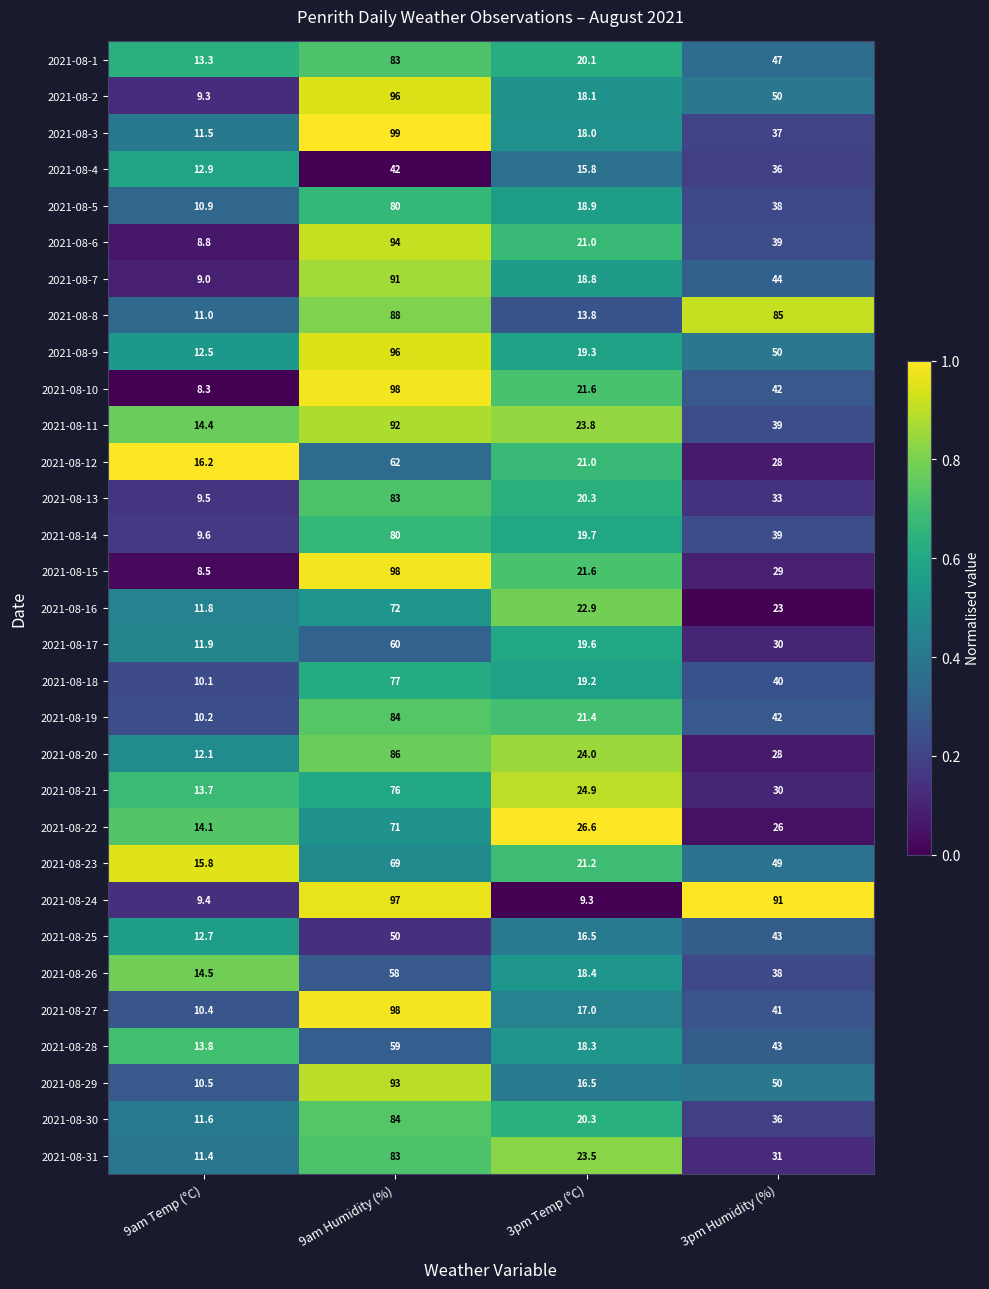

What is the total value across all series at 3pm Humidity (%)?

1277.0